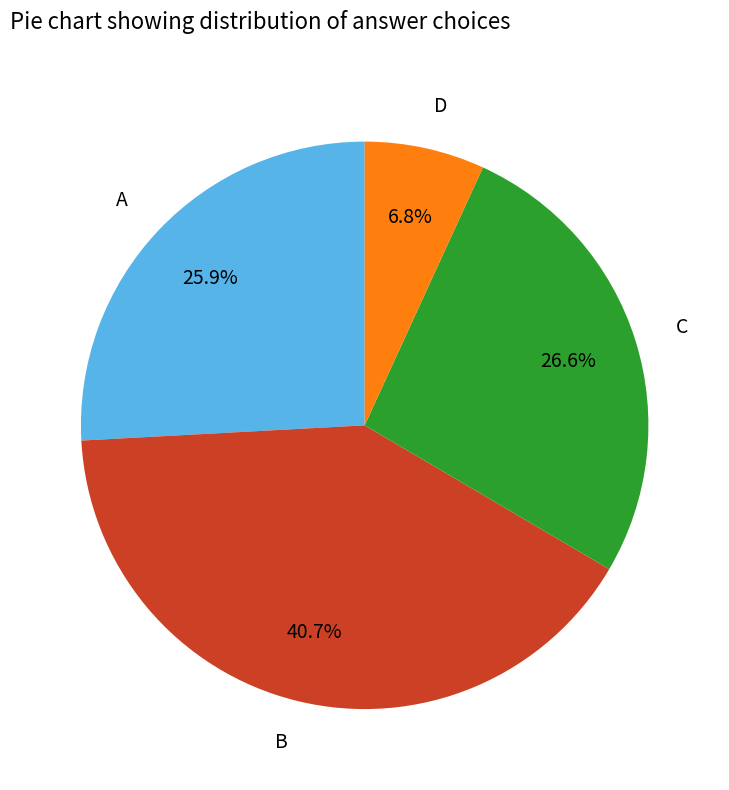

To the nearest percent, what is the difference between the D and C slice percentages?

20%